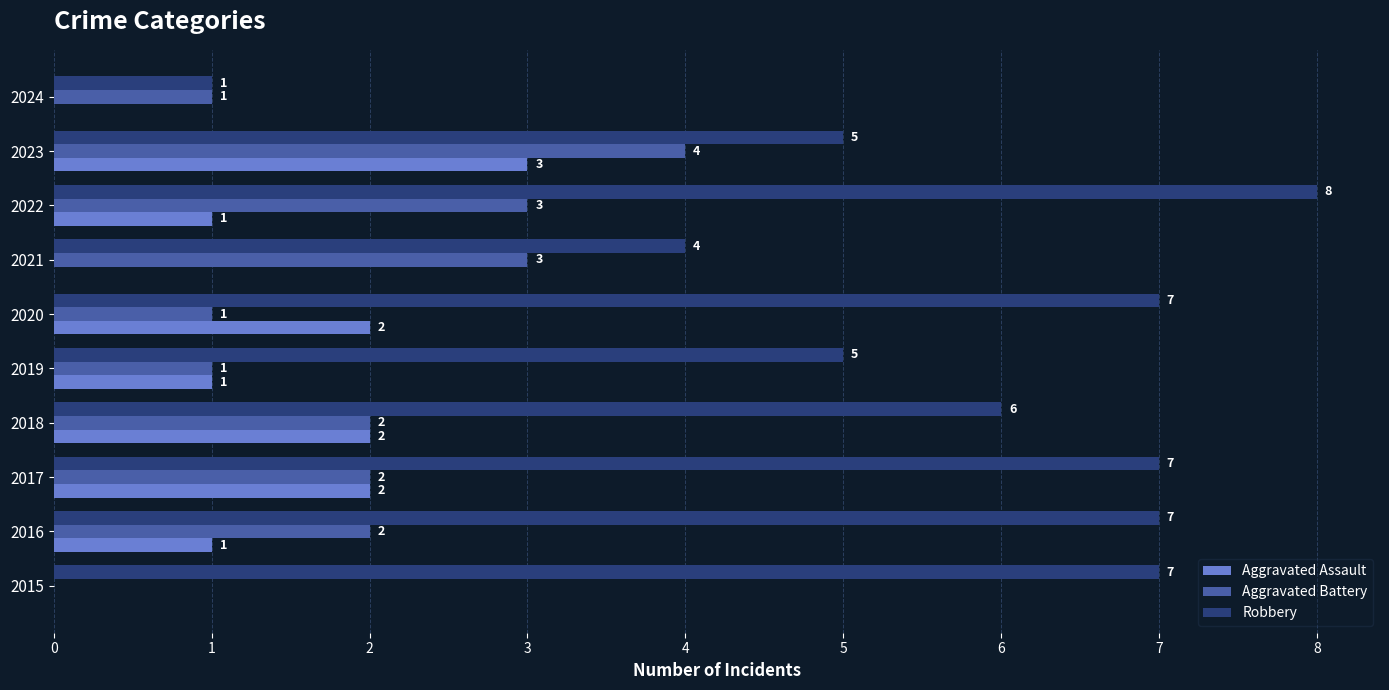

Between 2016 and 2019, which series saw the biggest shift?

Robbery